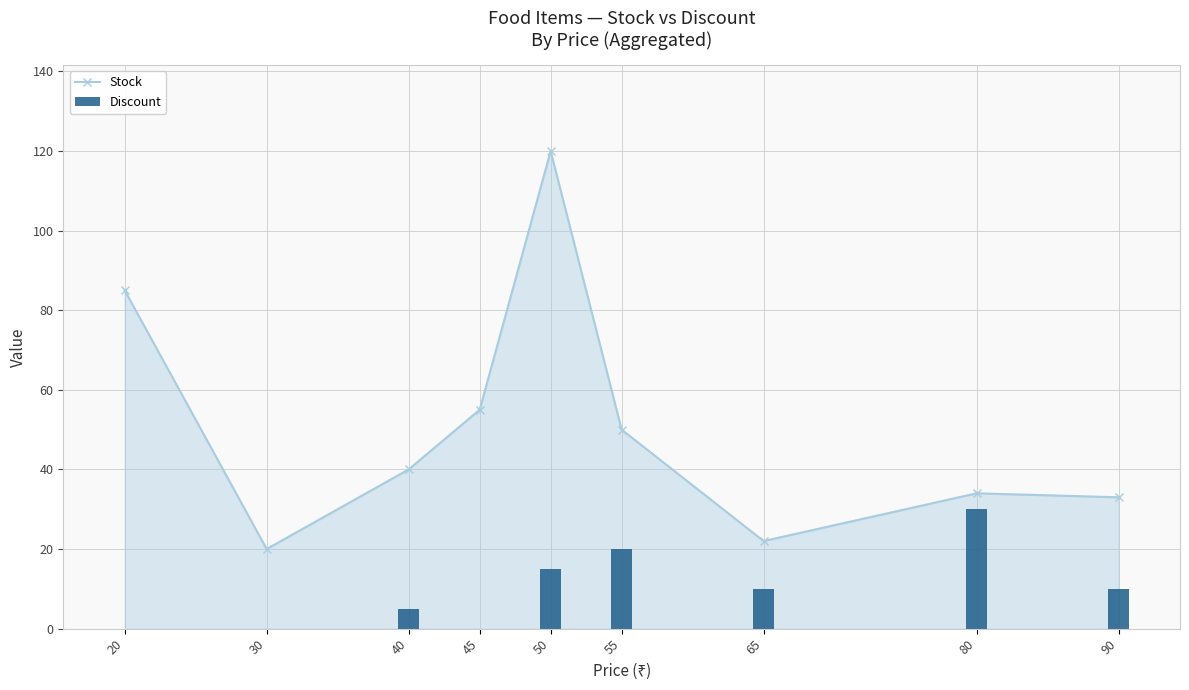

What is the sum of the Stock values at 30 and 65?

42